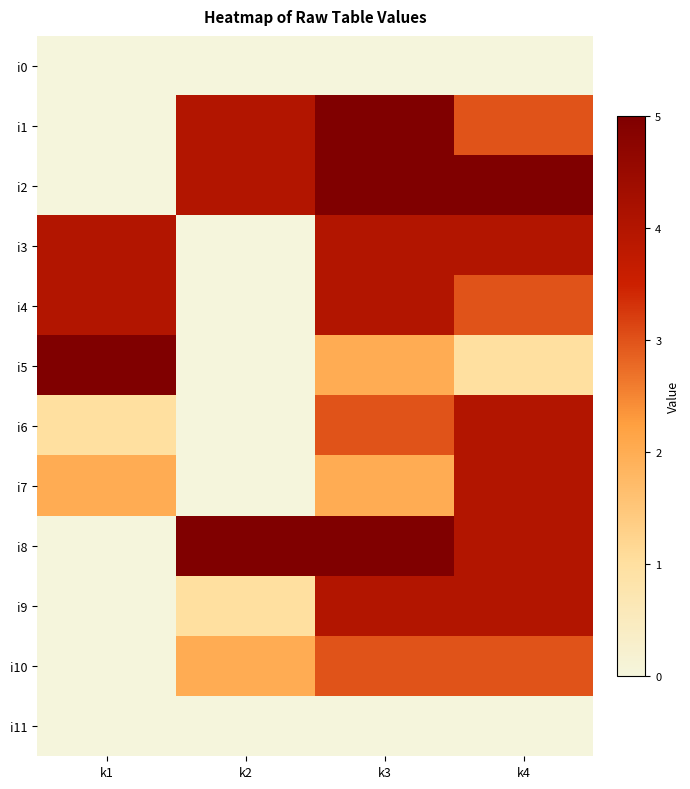

How many distinct data groups are displayed?

12